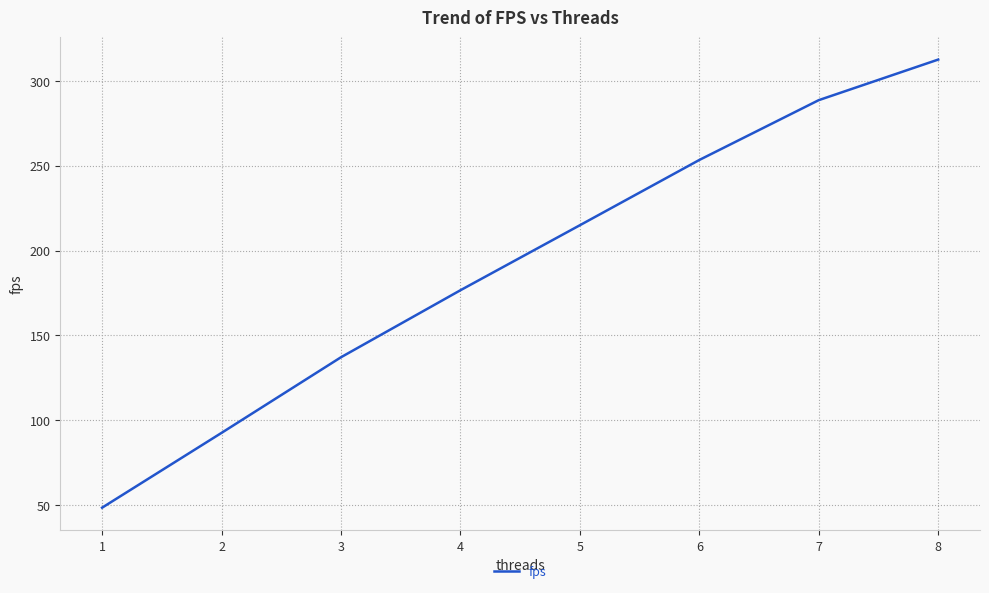

Approximately how many times larger is the value at 5 compared to 4?

1.2